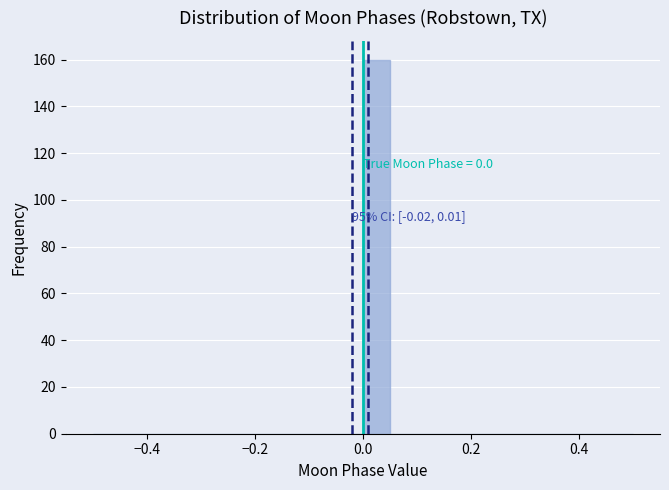

Around what value on the x-axis is the tallest bar? Give the approximate position of its centre, as read against the axis.

0.02